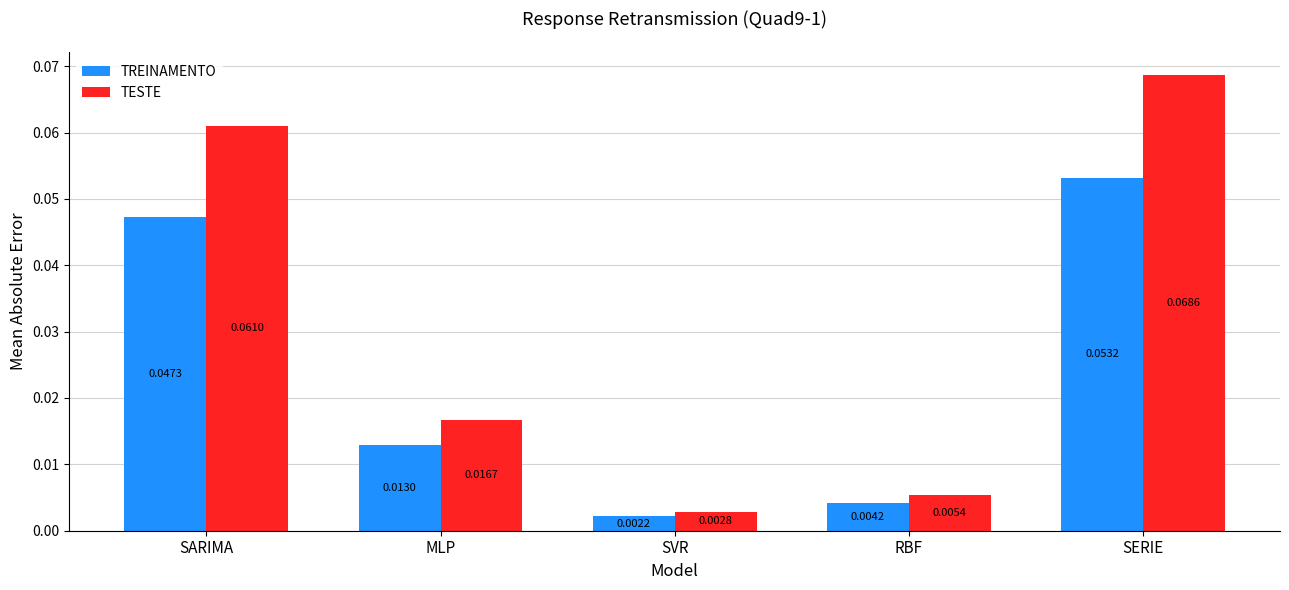

Which series has the largest total across all categories?

TESTE